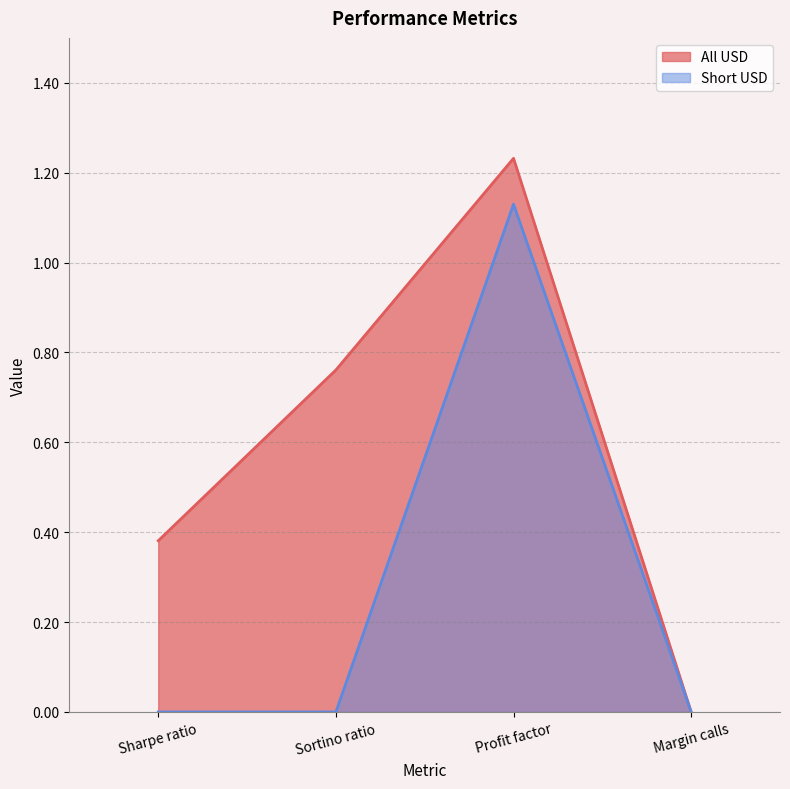

Count the Short USD values in the range 0 to 1.

3